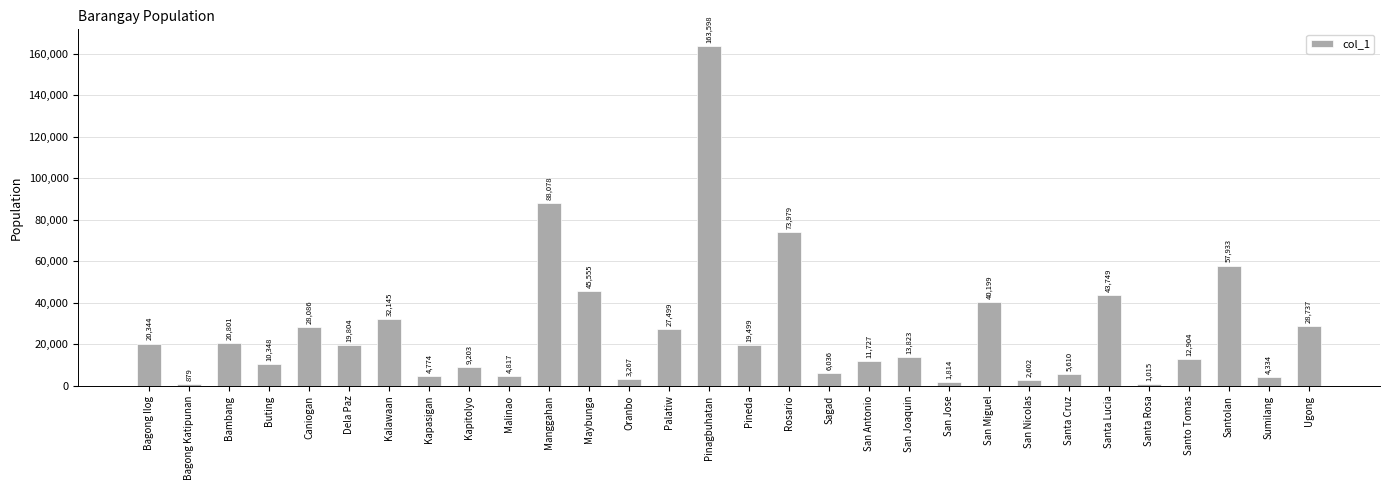

Are the bars grouped side by side (vs. stacked)?

No